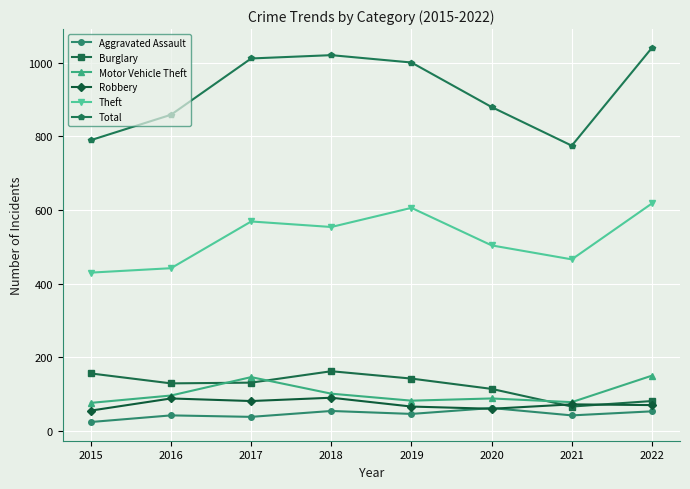

What is the greatest value displayed?

1041